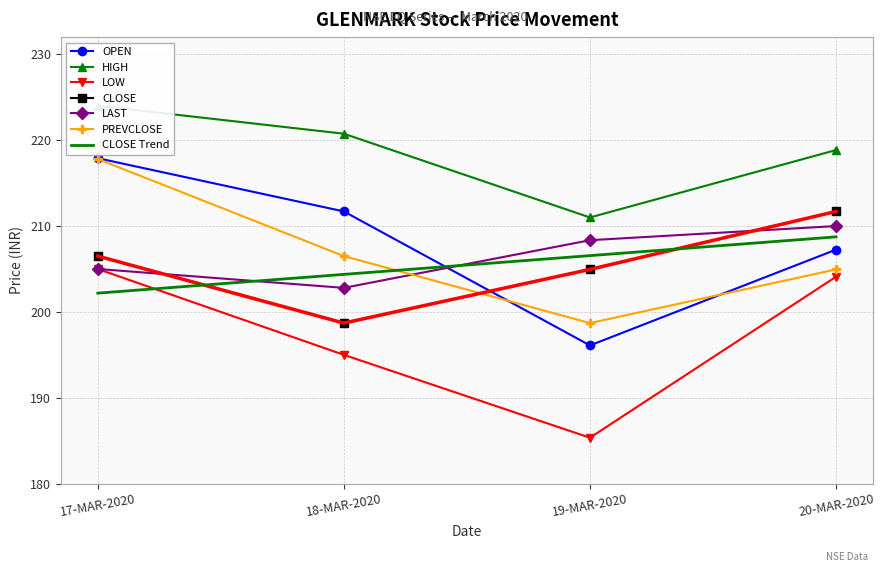

True or false: LOW and LAST cross at least once.

False